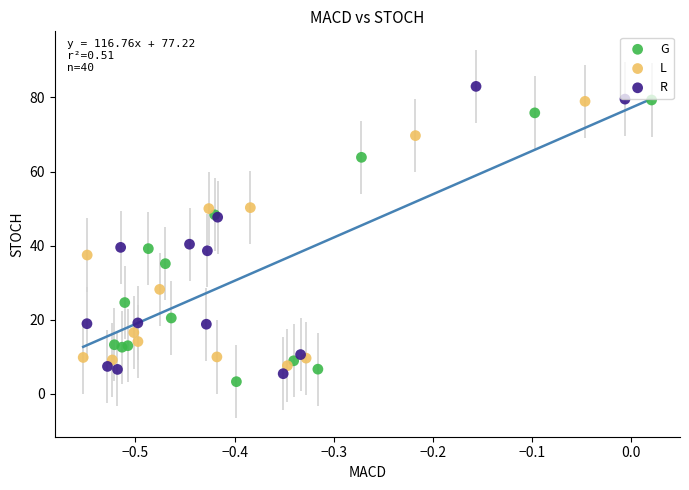

What are all the series names shown in the legend?

G, L, R